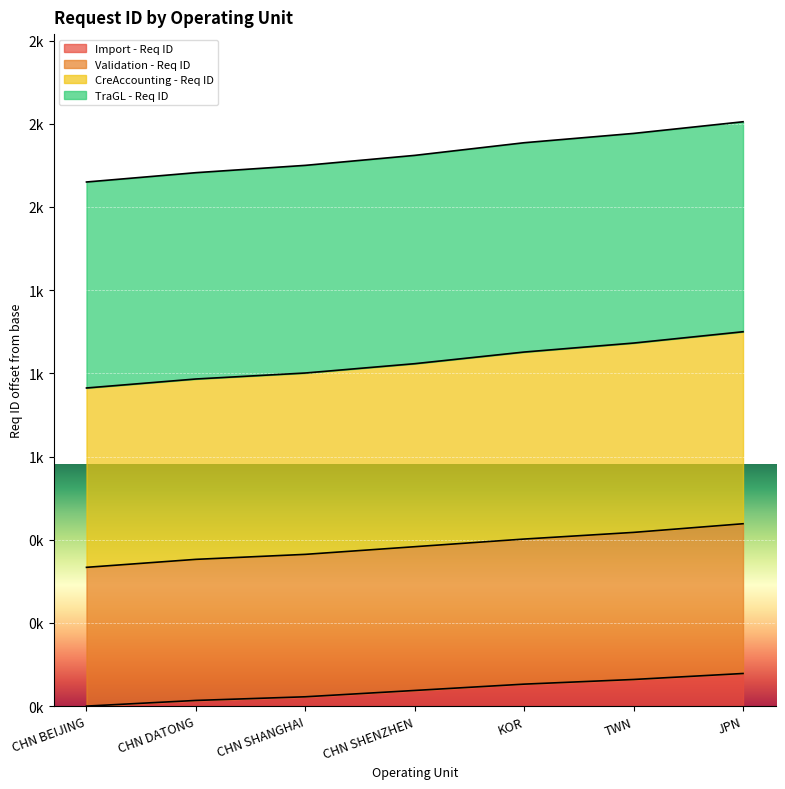

At which label does CreAccounting - Req ID first exceed 1029?

KOR